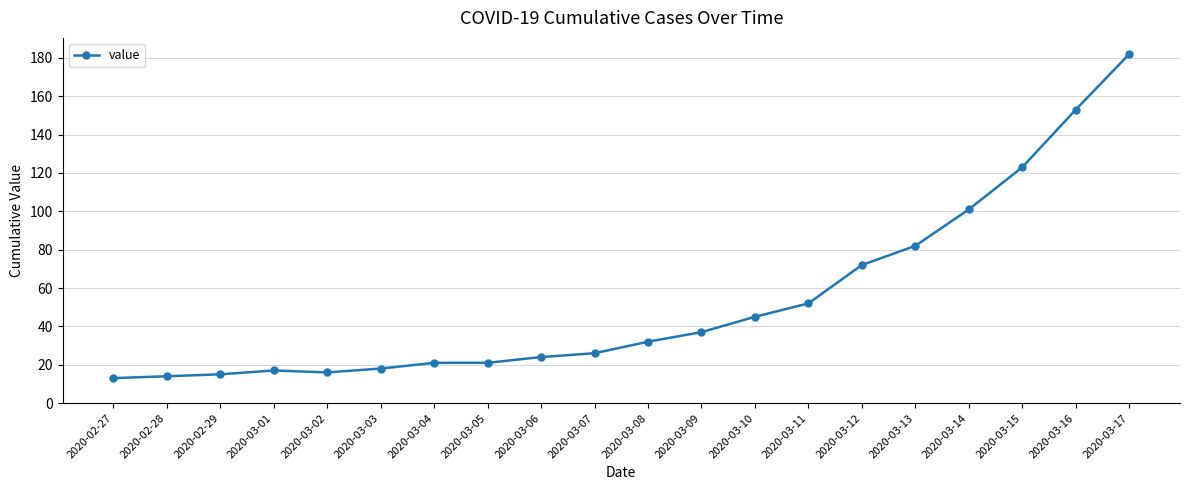

What is the difference between the maximum and second lowest values?

168